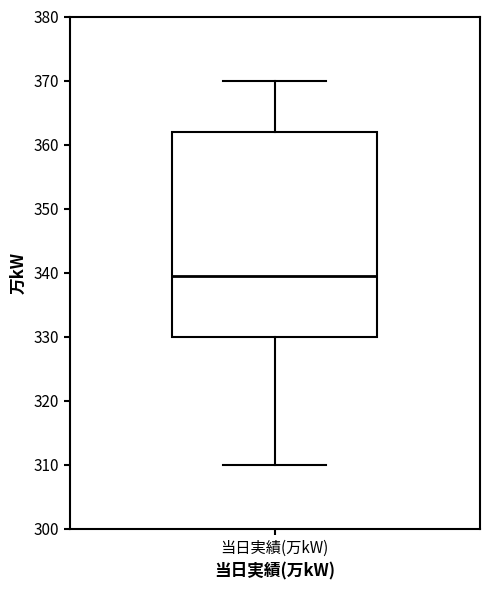

Where does the upper whisker of the box for 当日実績(万kW) end on the y-axis? The values are not printed on the chart, so give them approximately, as read against the axis.

370